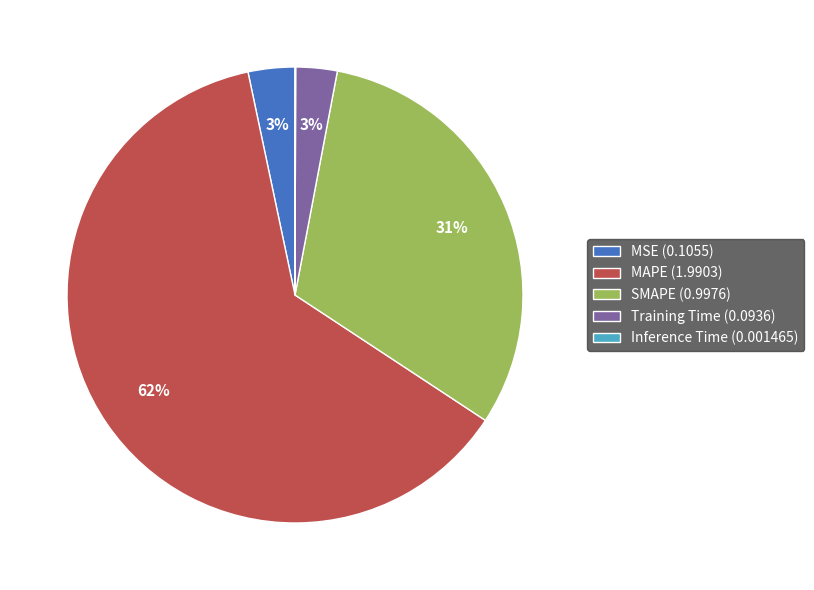

What is the largest slice in the pie chart?

MAPE